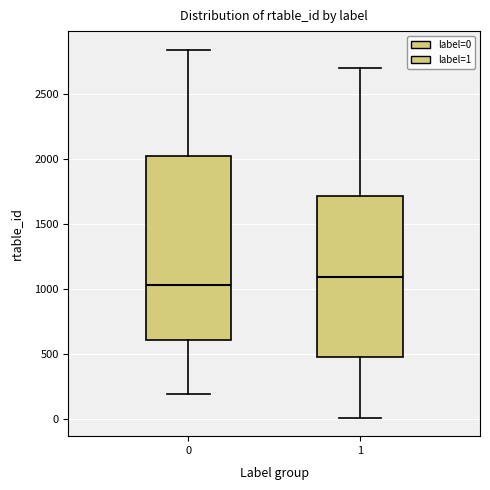

Reading left to right, read every box against the y-axis: the position of its median line, the range the box covers, and the ends of its whiskers. The values are not printed on the chart, so give them approximately, as read against the axis.

0: median 1050, box 600 to 2000, whiskers 200 to 2850
1: median 1100, box 500 to 1700, whiskers 0 to 2700